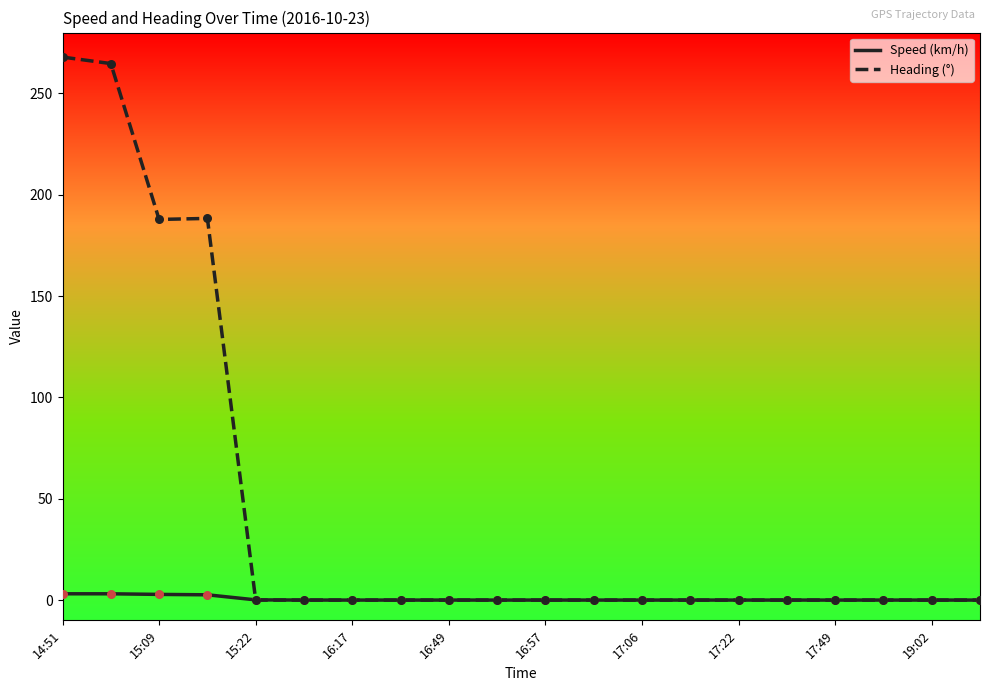

Which series has the widest spread of values?

Heading (°)